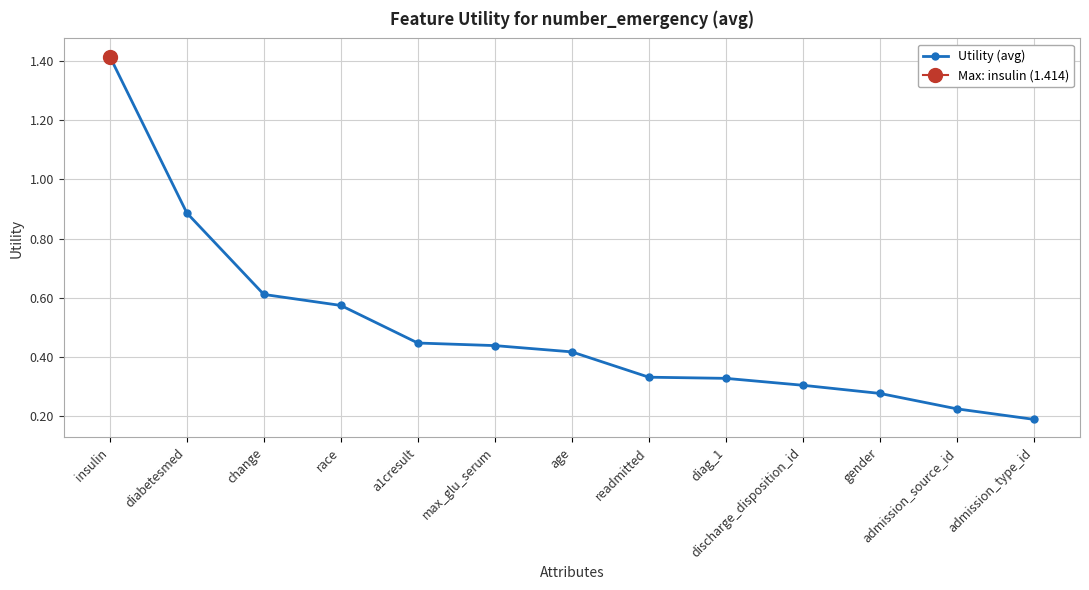

What is the average value?

0.5